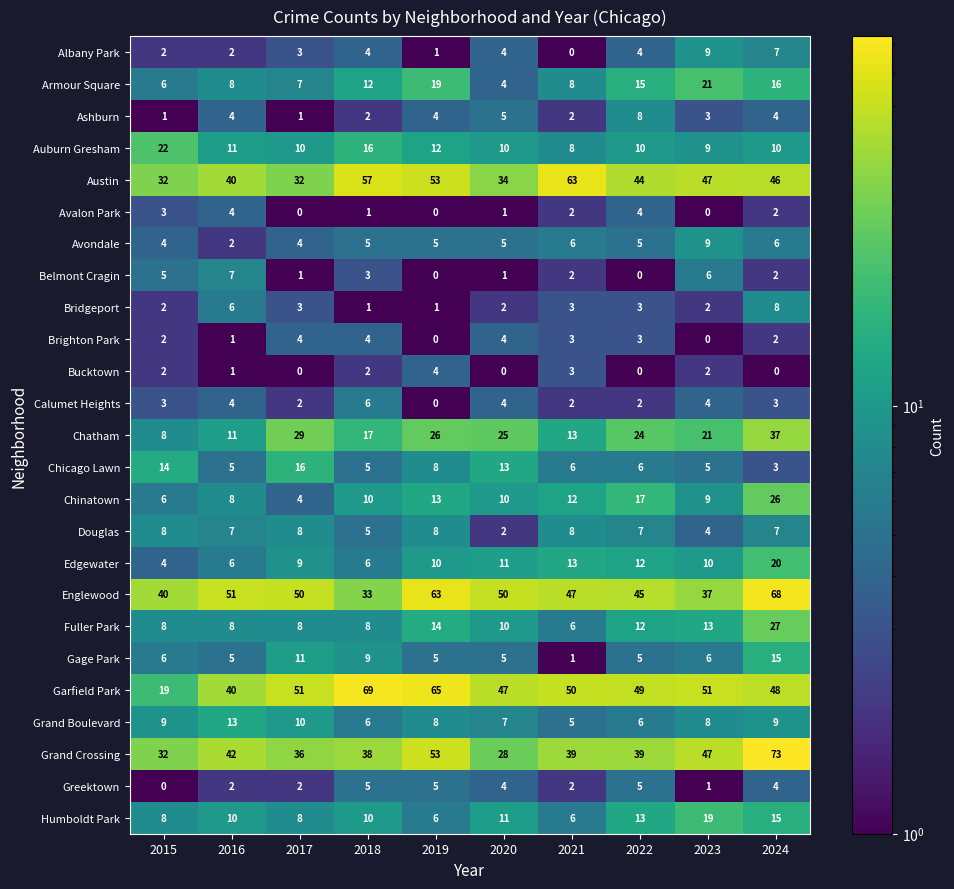

What is the sum of the Brighton Park values at 2017 and 2023?

4